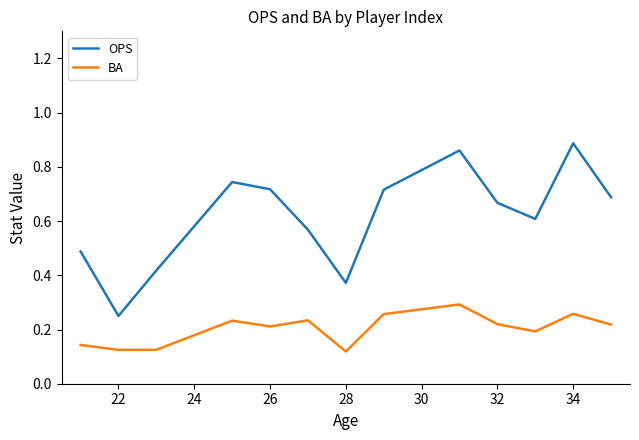

Which series has the largest range (max minus min)?

OPS